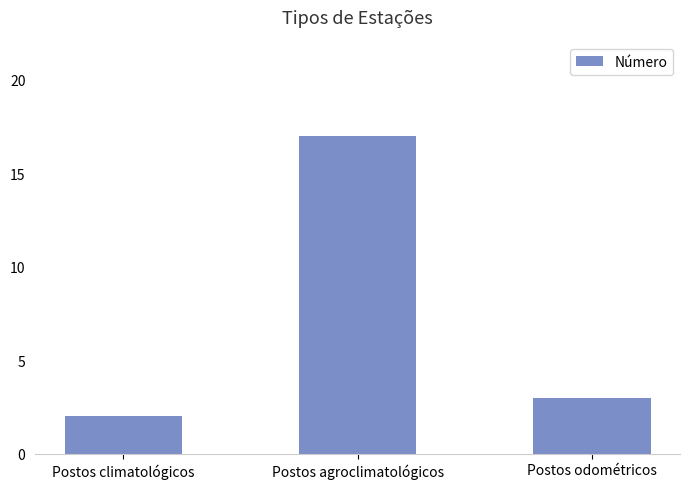

List the labels in order of value, smallest first.

Postos climatológicos, Postos odométricos, Postos agroclimatológicos